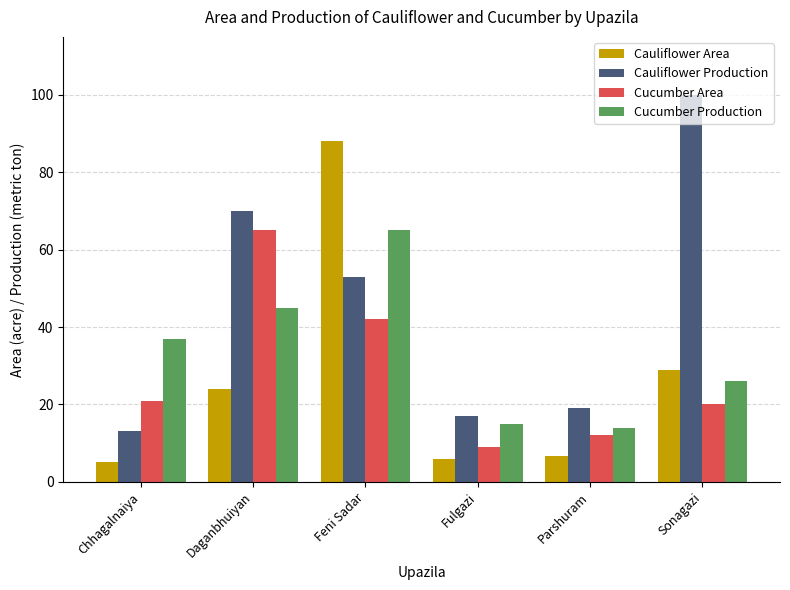

Does the chart contain stacked bars?

No